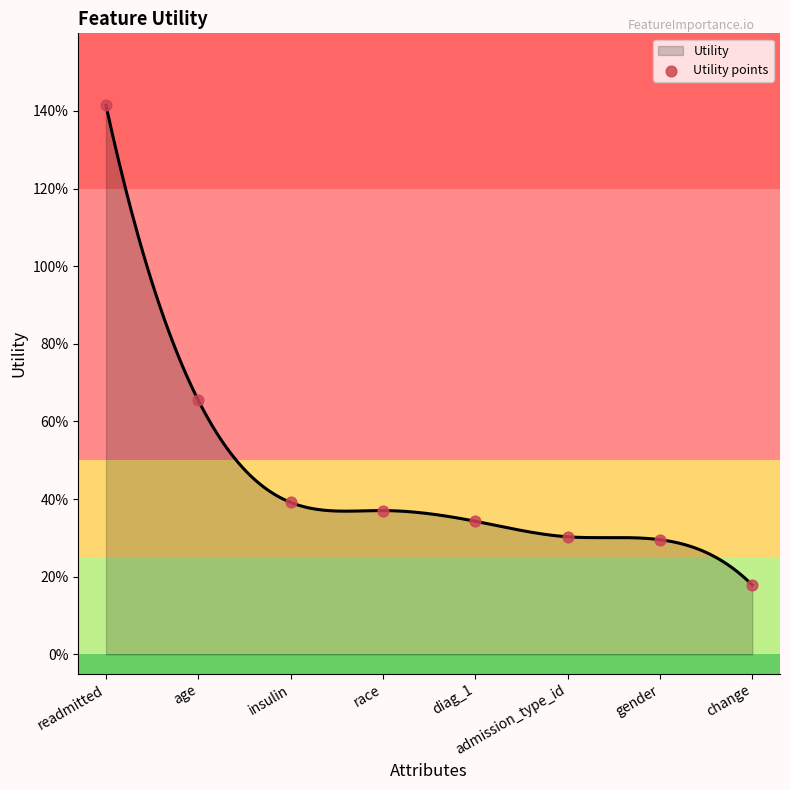

What is the ratio of the value at change to the value at readmitted?

0.1